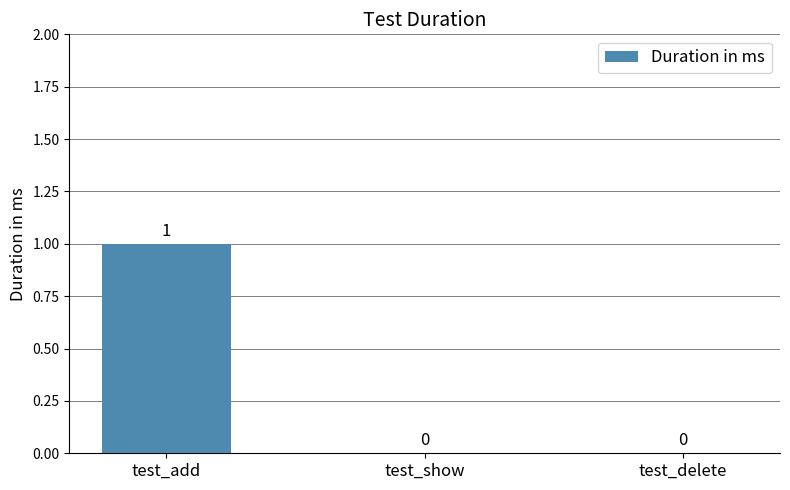

True or false: the data shows 0 at test_add.

False